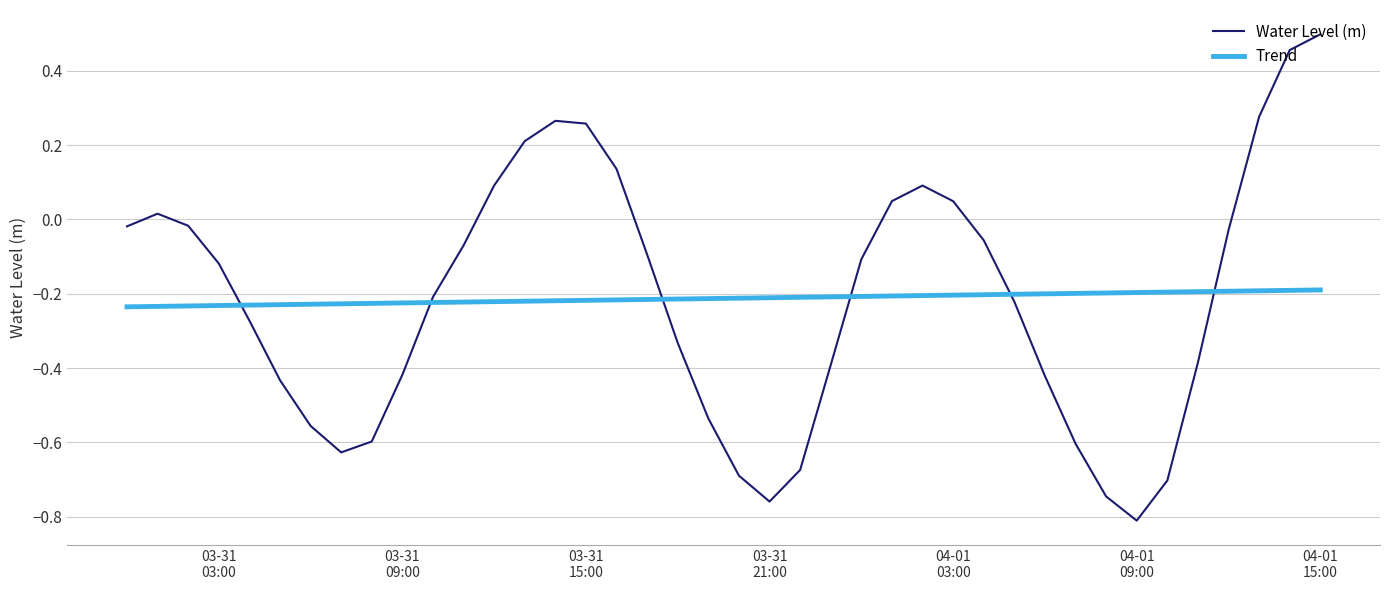

List the series in order of their peak value, lowest first.

Trend, Water Level (m)